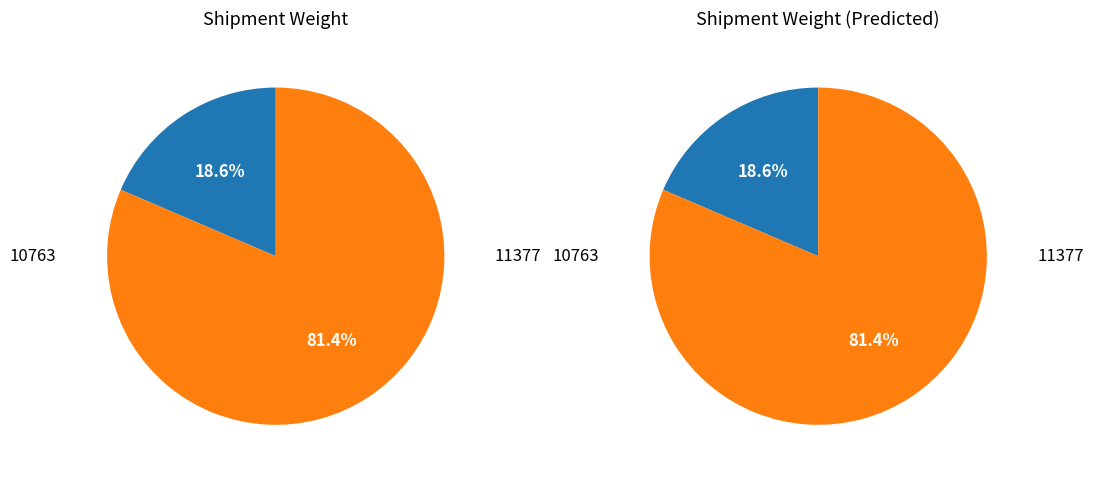

Is there a majority slice in this chart?

Yes